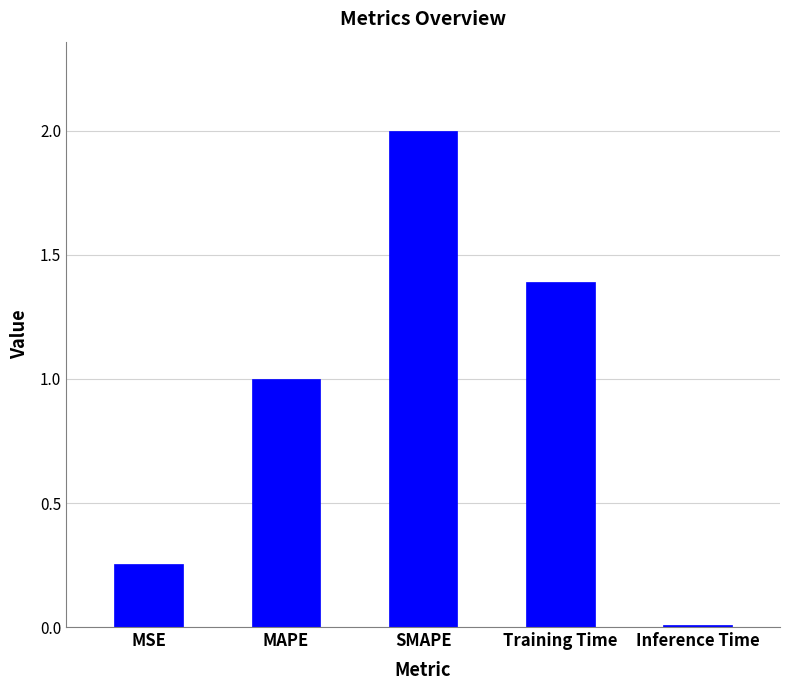

Rank the categories by value from highest to lowest.

SMAPE, Training Time, MAPE, MSE, Inference Time